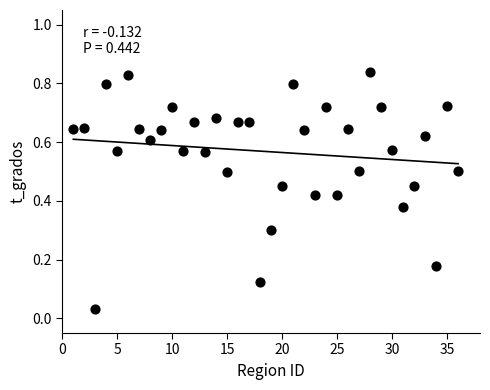

What is the range of X values (max minus min)?

35.0